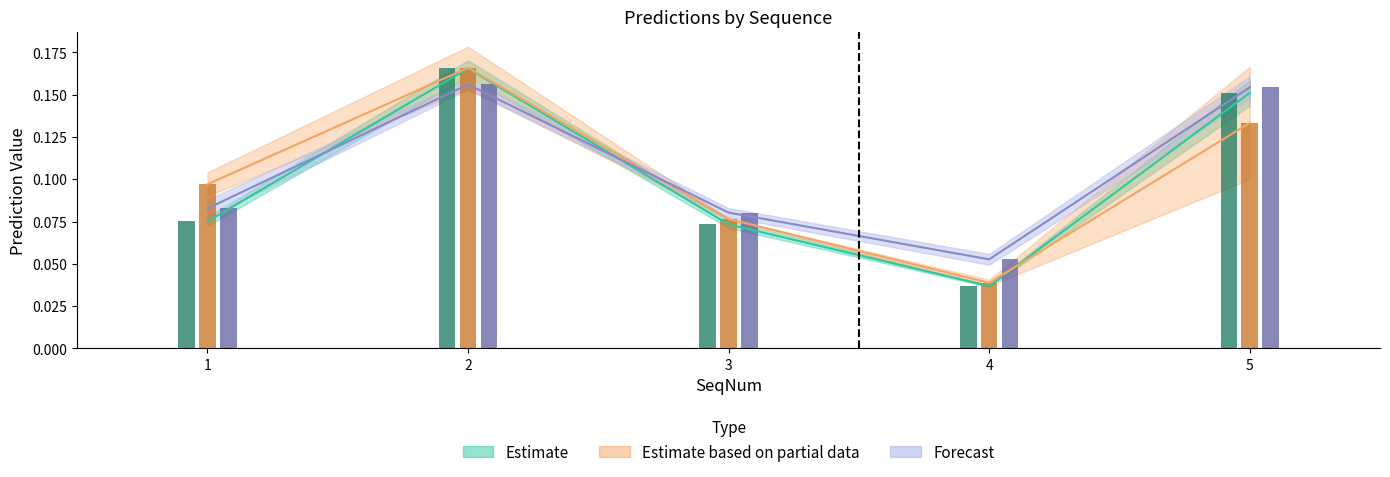

Count the Prediction5 values in the range 0 to 1.

5